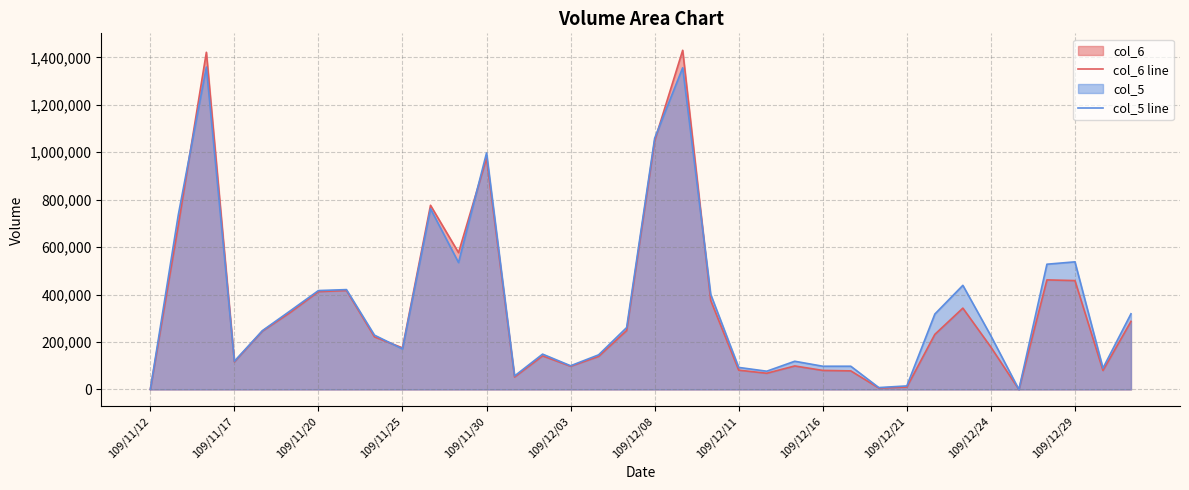

Does the chart have visible grid lines?

Yes